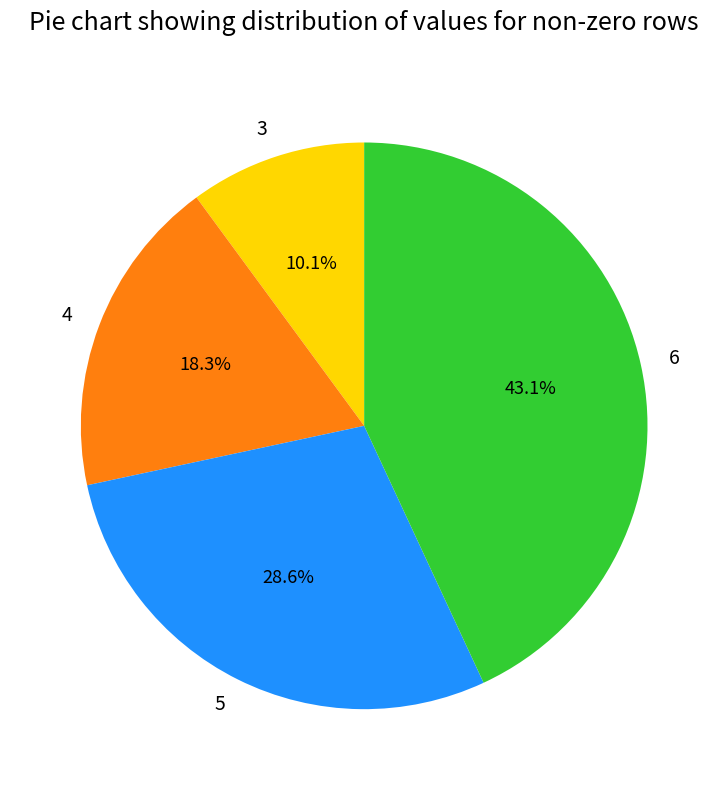

To the nearest percent, what is the combined percentage of 6 and 4?

61%